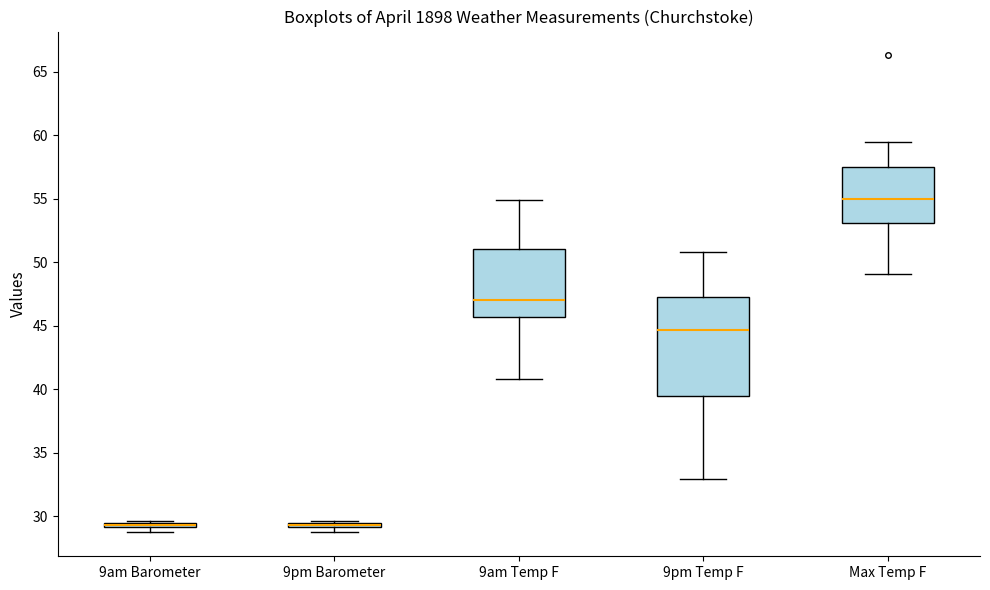

Comparing the boxes themselves (not the whiskers), which one is the tallest?

9pm Temp F